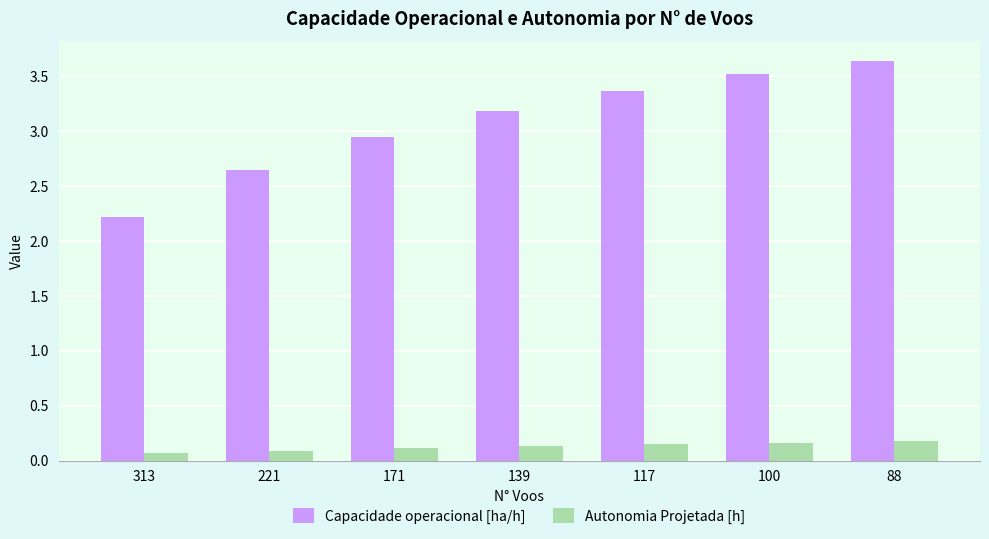

At which label does Capacidade operacional [ha/h] reach its minimum?

313